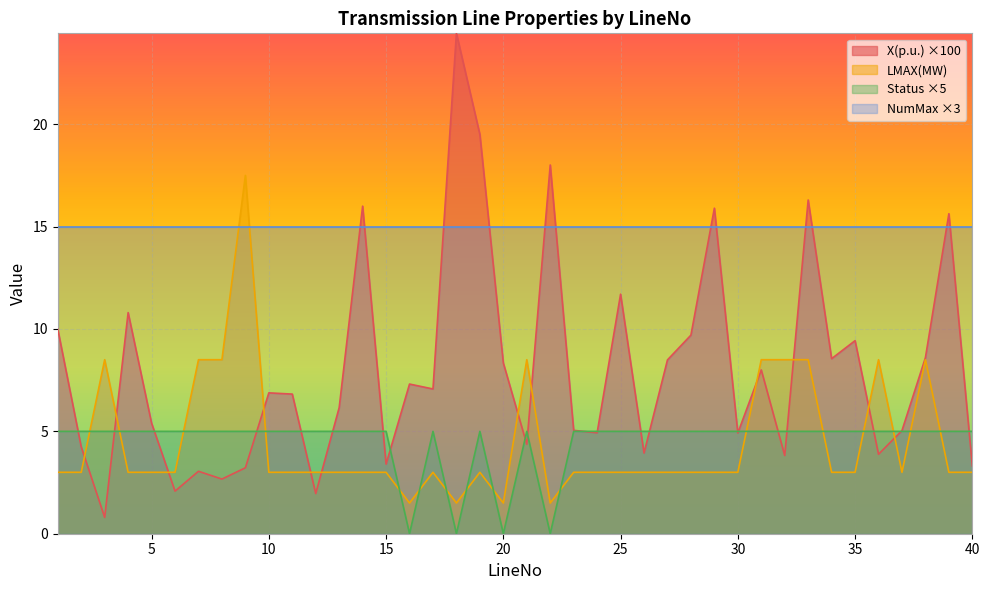

What value does the Status series have at 4?

5.0